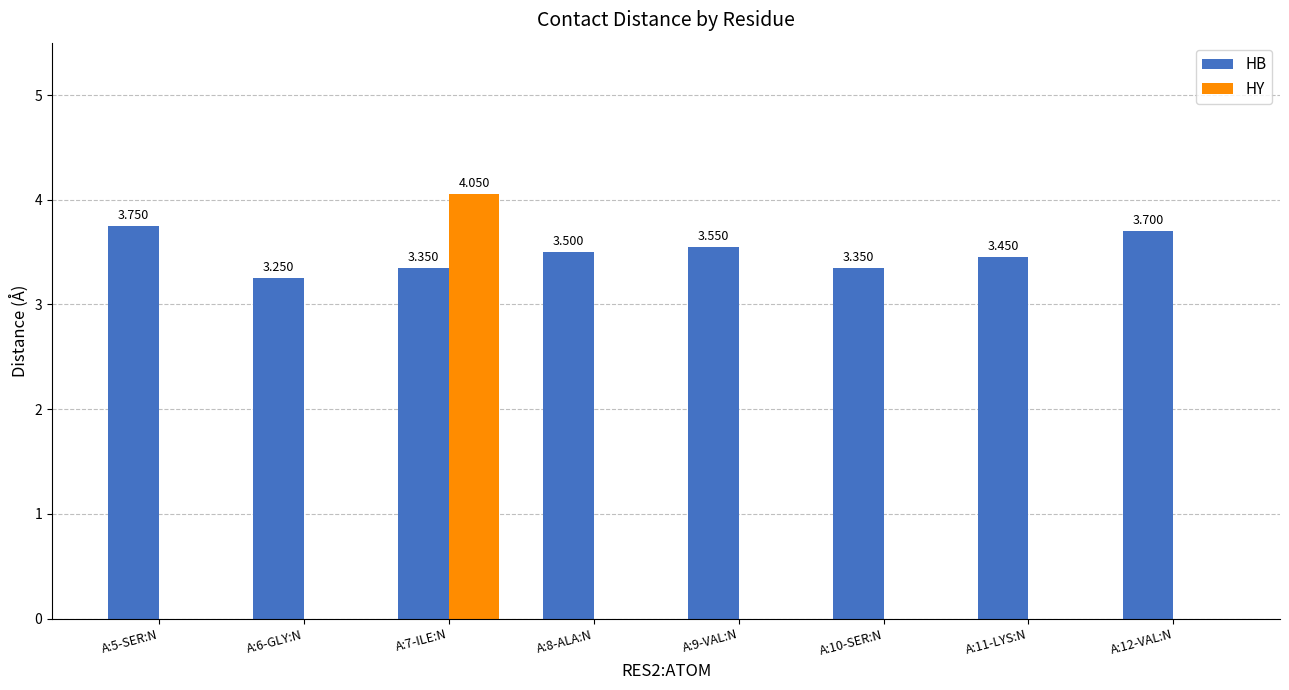

Which series has the largest range (max minus min)?

HY